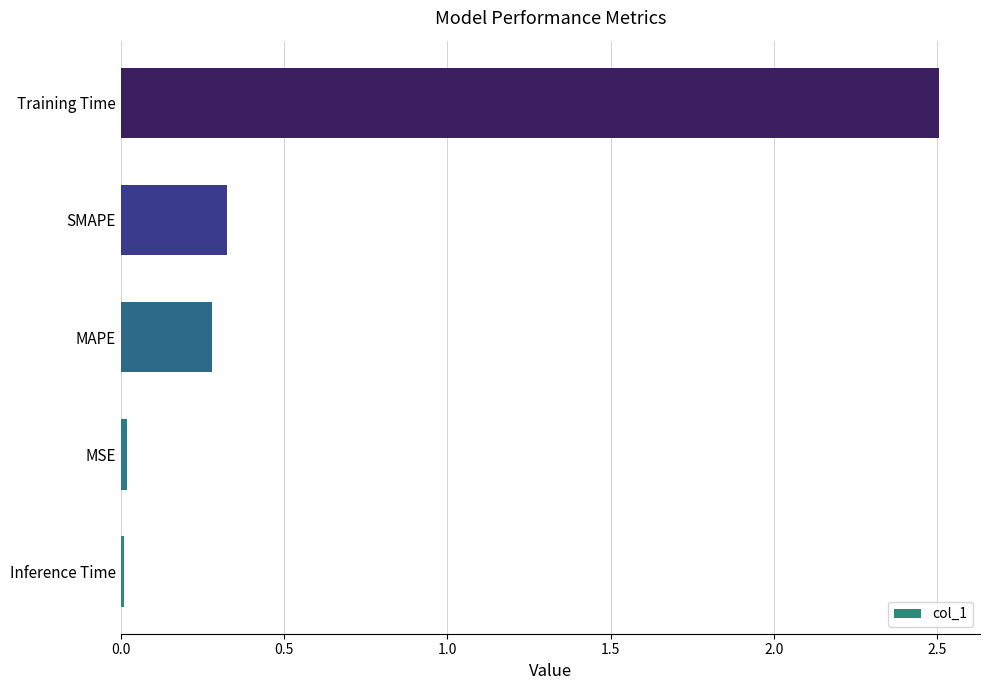

What is the sum of all values?

3.1